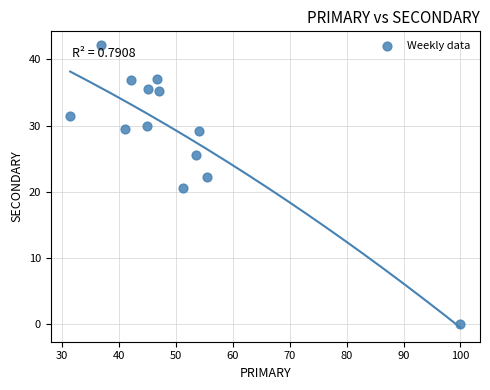

What is the range of Y values (max minus min)?

42.1